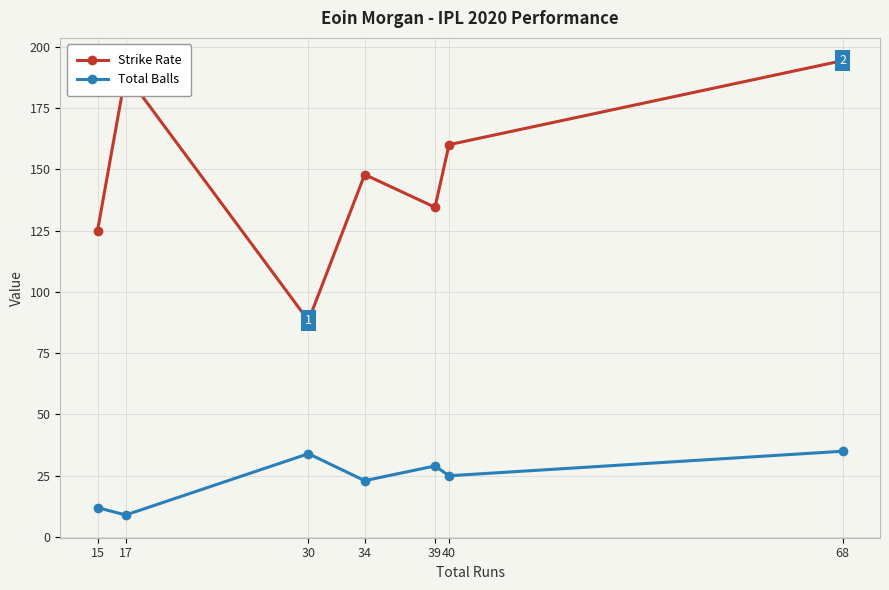

What is the difference between the maximum and second lowest values in the Total Balls series?

23.0